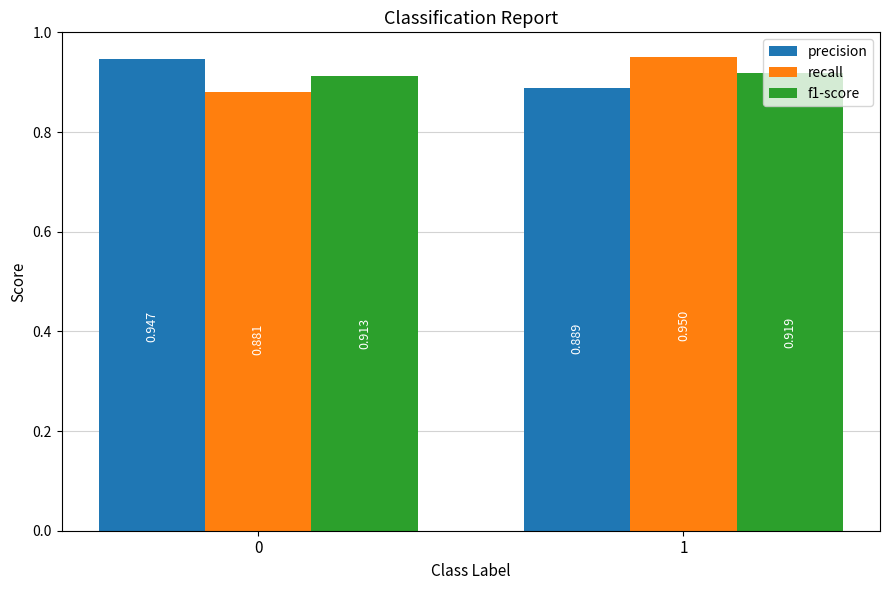

What is the difference between the precision values at 1 and 0?

0.1